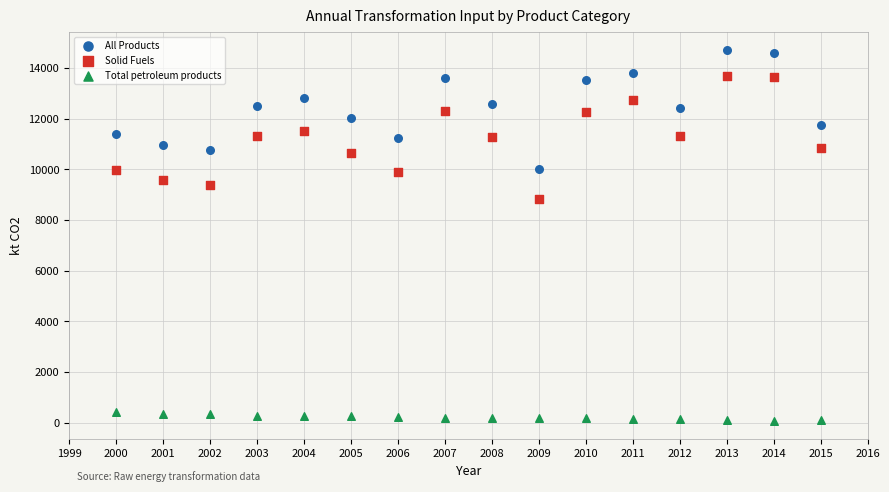

Which series has the widest spread of Y values?

Solid Fuels